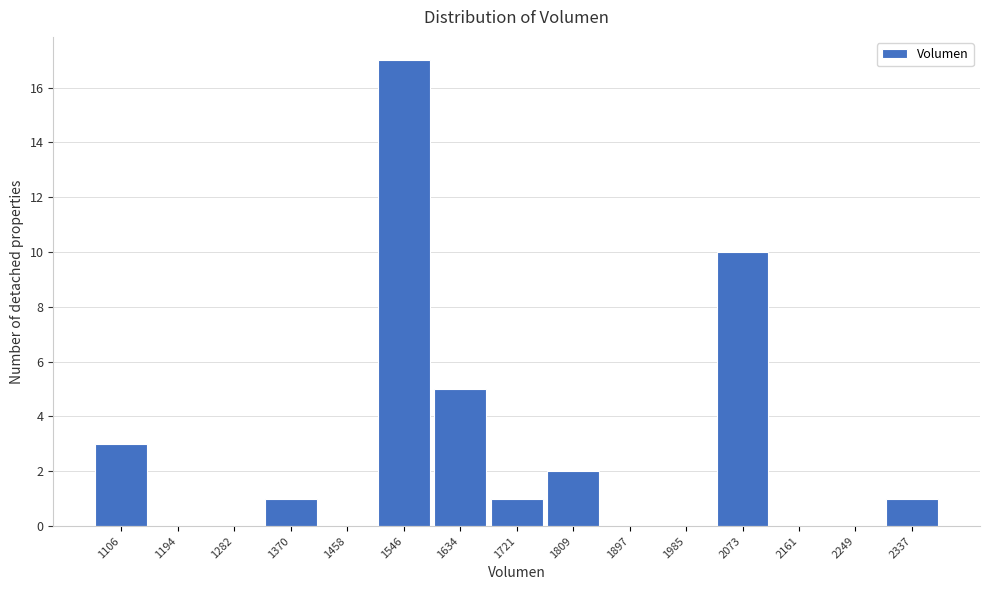

Reading left to right, transcribe this chart: for each bar, give the range it covers on the x-axis and its height. Neither the bar edges nor the heights are printed on the chart, so give them approximately, as read against the axes.

1060 to 1150: 3
1150 to 1240: 0
1240 to 1330: 0
1330 to 1410: 1
1410 to 1500: 0
1500 to 1590: 17
1590 to 1680: 5
1680 to 1770: 1
1770 to 1850: 2
1850 to 1940: 0
1940 to 2030: 0
2030 to 2120: 10
2120 to 2200: 0
2200 to 2290: 0
2290 to 2380: 1